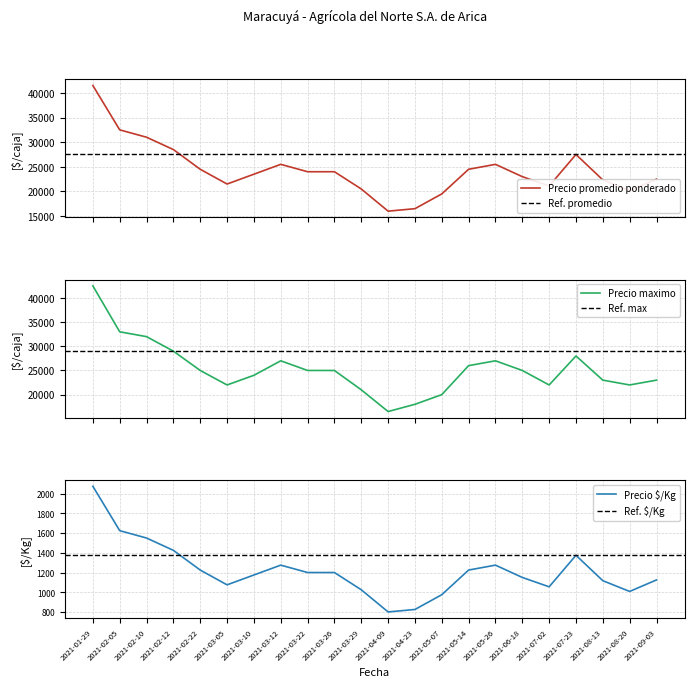

At which label does Precio minimo first exceed 1200?

2021-01-29